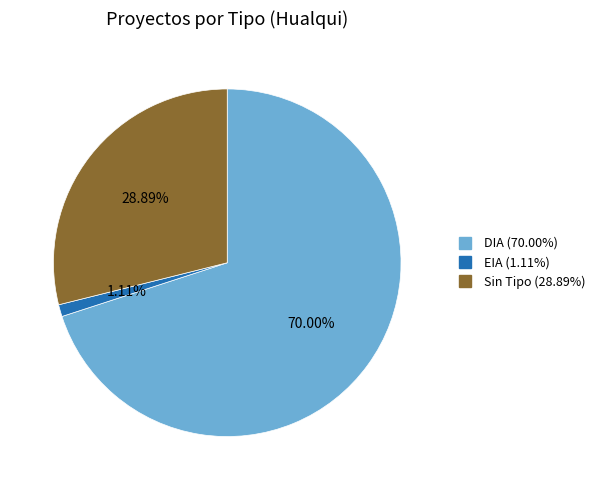

To the nearest percent, what is the average slice percentage?

33%